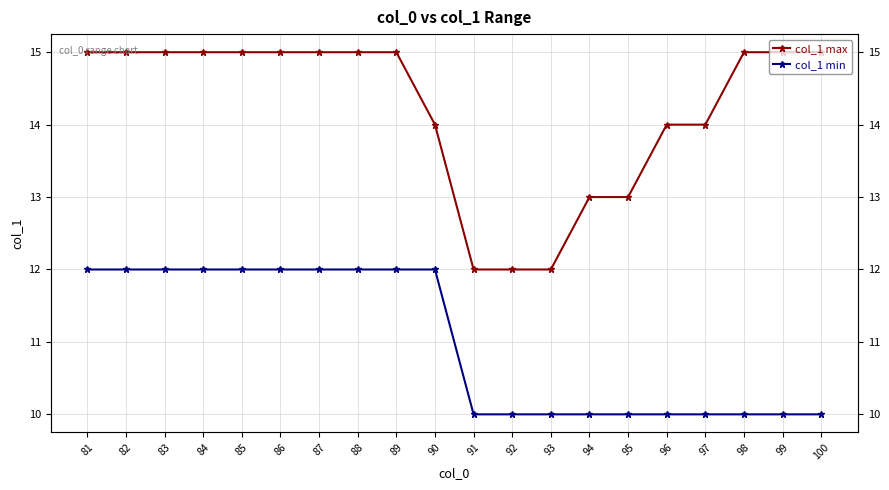

Reading right to left, what are all the values shown in this chart?

col_1 max: 100=15	99=15	98=15	97=14	96=14	95=13	94=13	93=12	92=12	91=12	90=14	89=15	88=15	87=15	86=15	85=15	84=15	83=15	82=15	81=15
col_1 min: 100=10	99=10	98=10	97=10	96=10	95=10	94=10	93=10	92=10	91=10	90=12	89=12	88=12	87=12	86=12	85=12	84=12	83=12	82=12	81=12